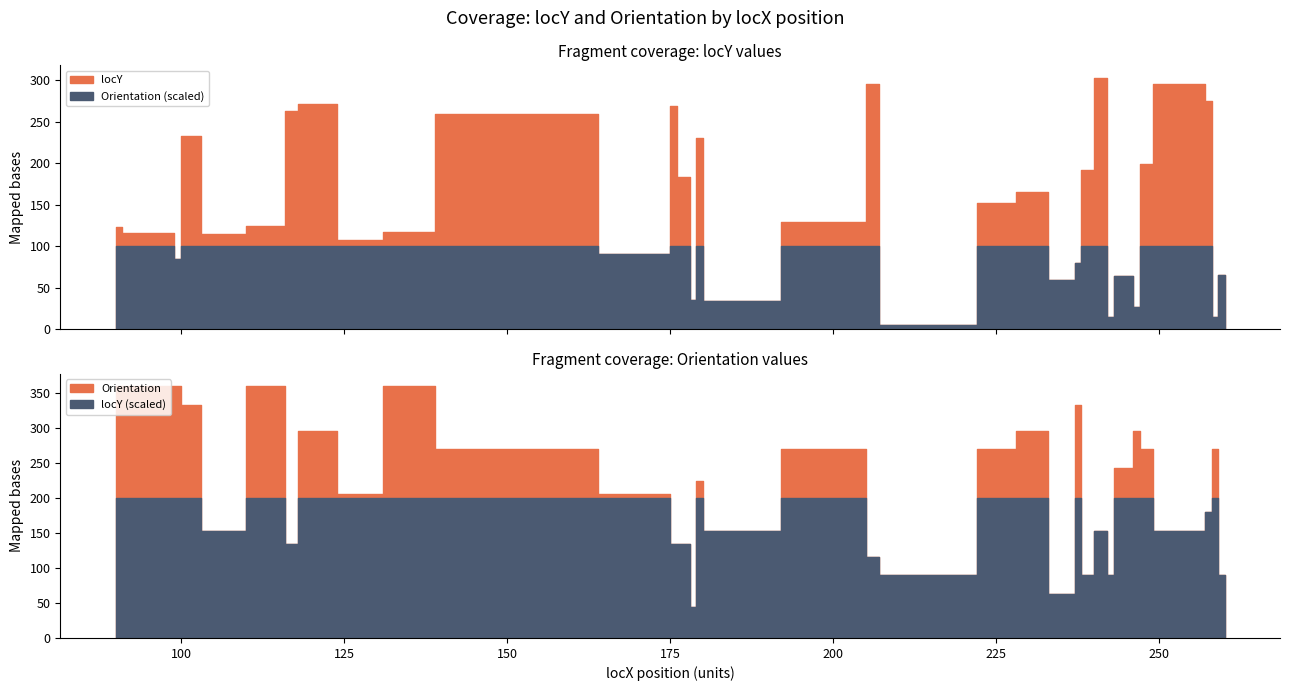

Rank the series by their average value, from lowest to highest.

locY, Orientation